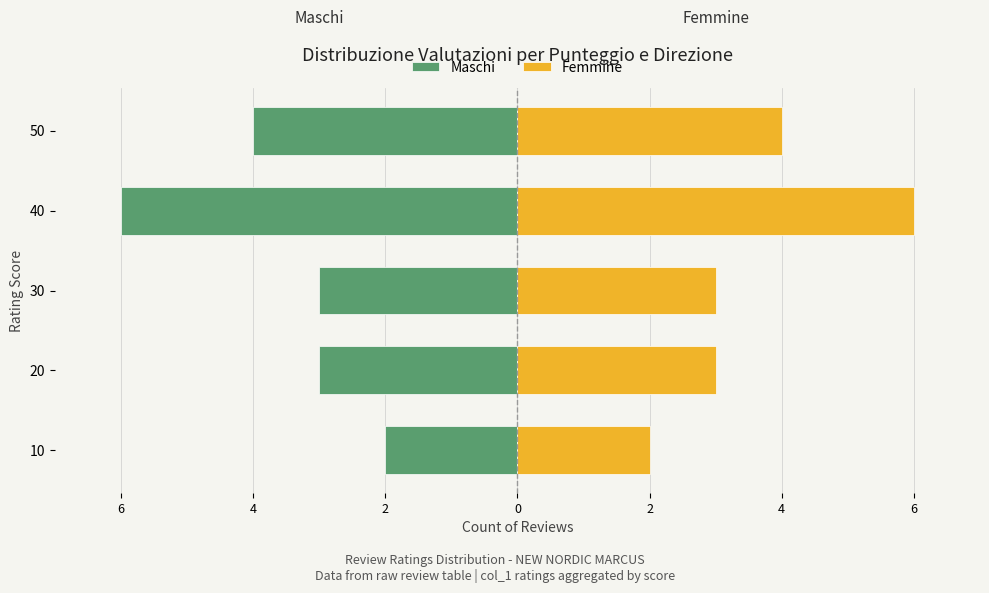

Count the number of data series in this chart.

2